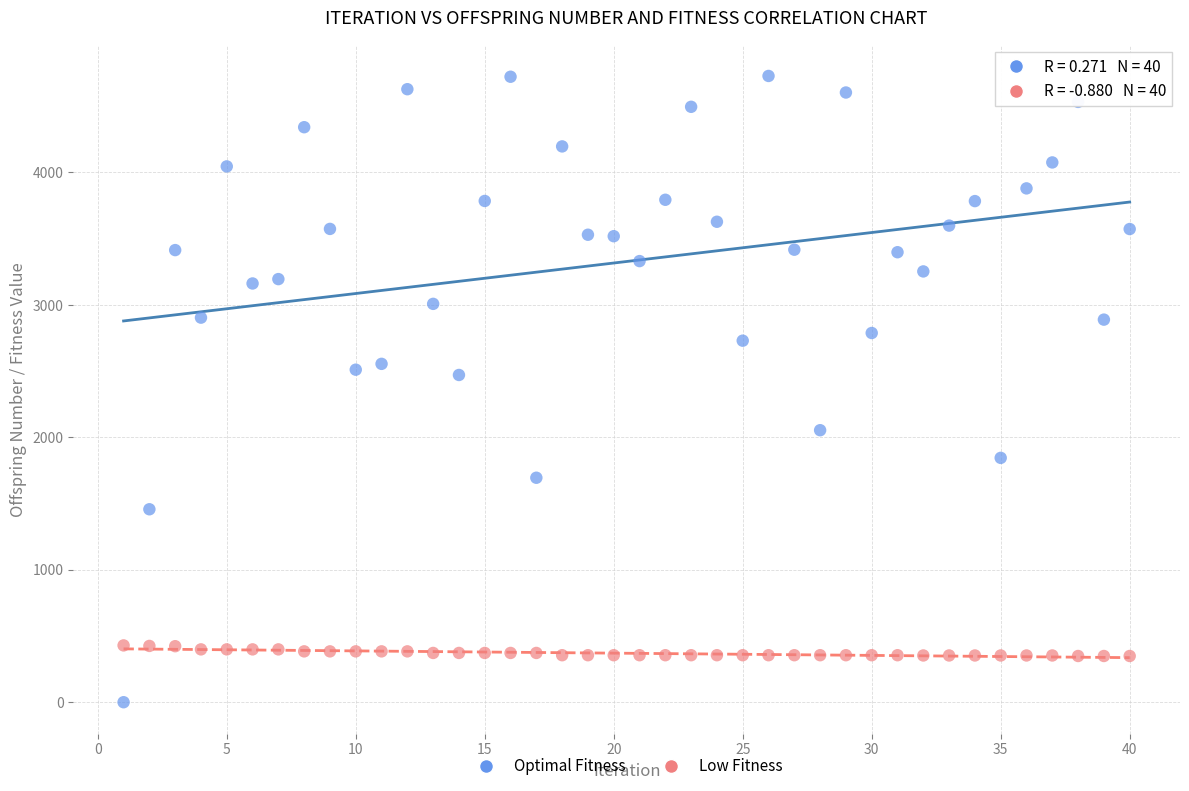

Across all data points, what is the range of Y values (max minus min)?

4729